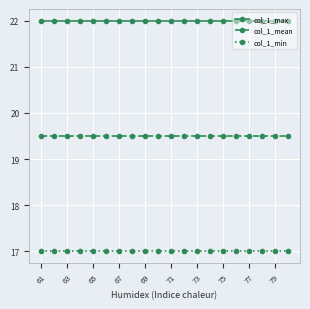

What is the value of the col_1_max point at the 6th from the left?

22.0